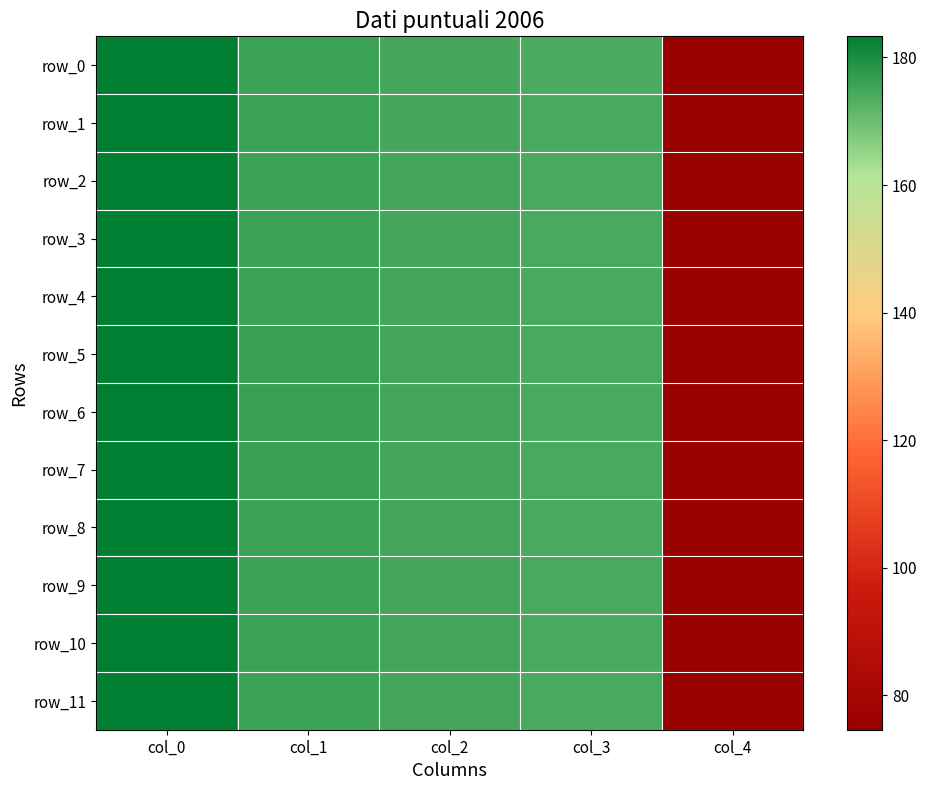

What is the difference between the second highest and second lowest values in the row_4 series?

1.9